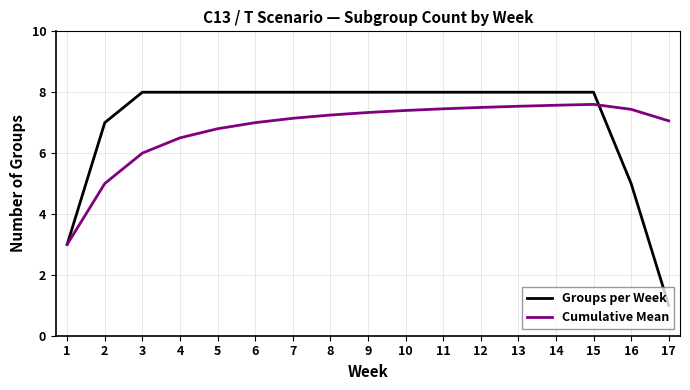

What is the sum of the Groups per Week values at 11 and 2?

15.0